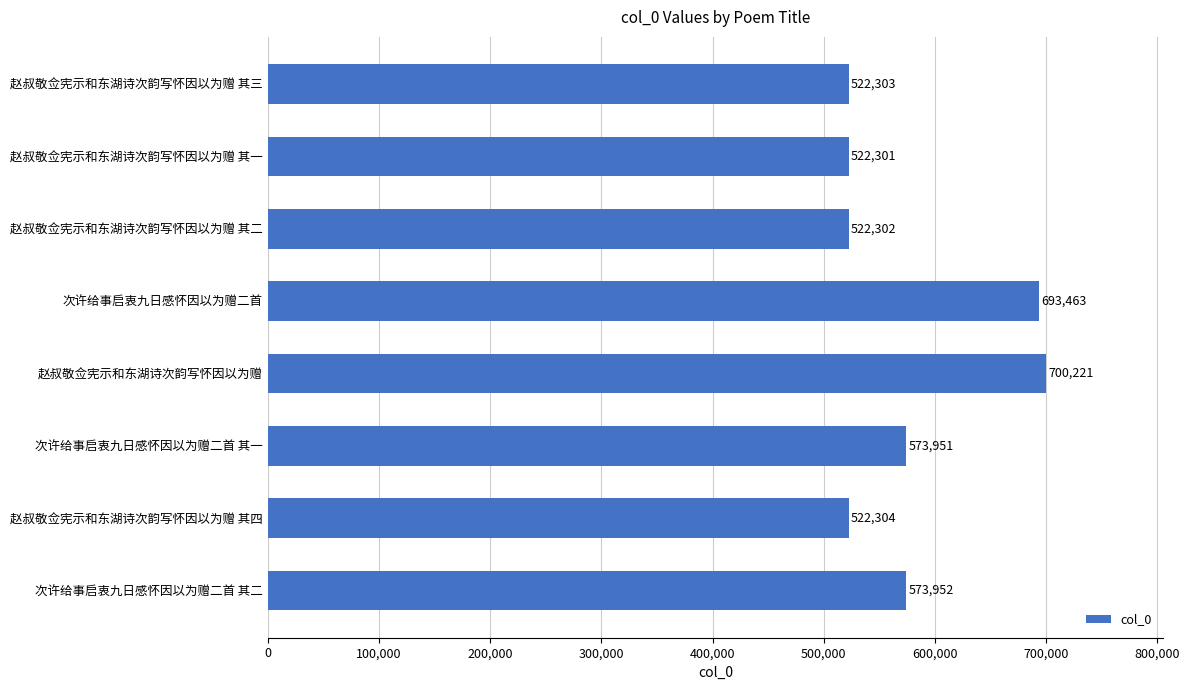

The chart shows a value of 217197 at 次许给事启衷九日感怀因以为赠二首 其二. True or false?

False